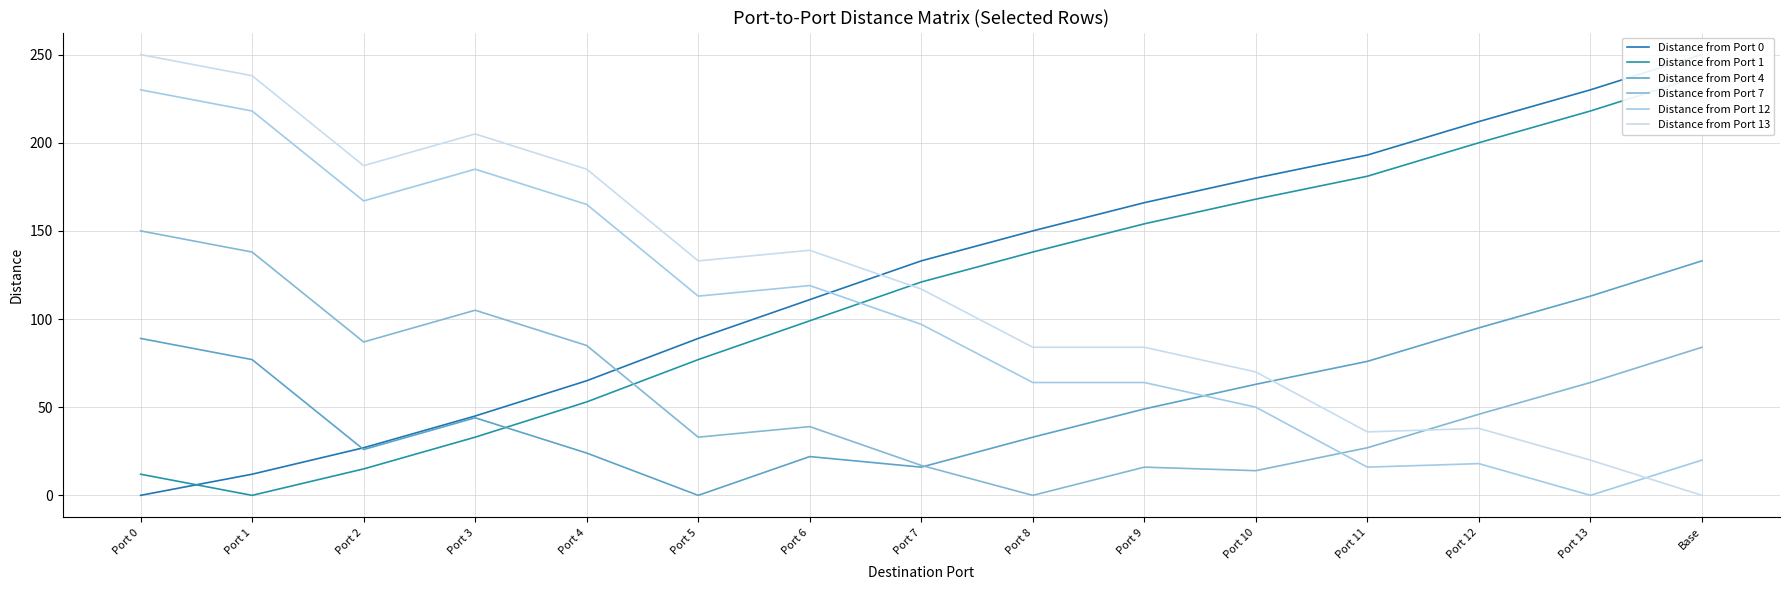

True or false: Distance from Port 4 and Distance from Port 7 intersect in this chart.

True